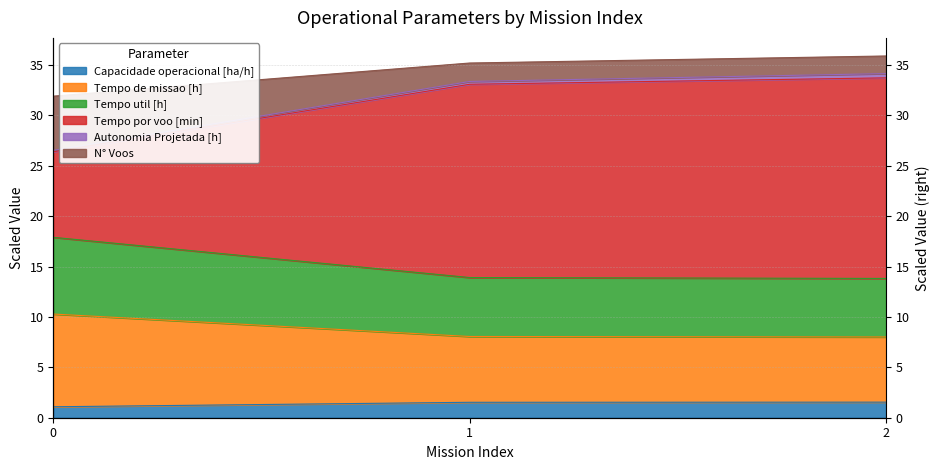

Which has a higher value, 2 or 1?

2